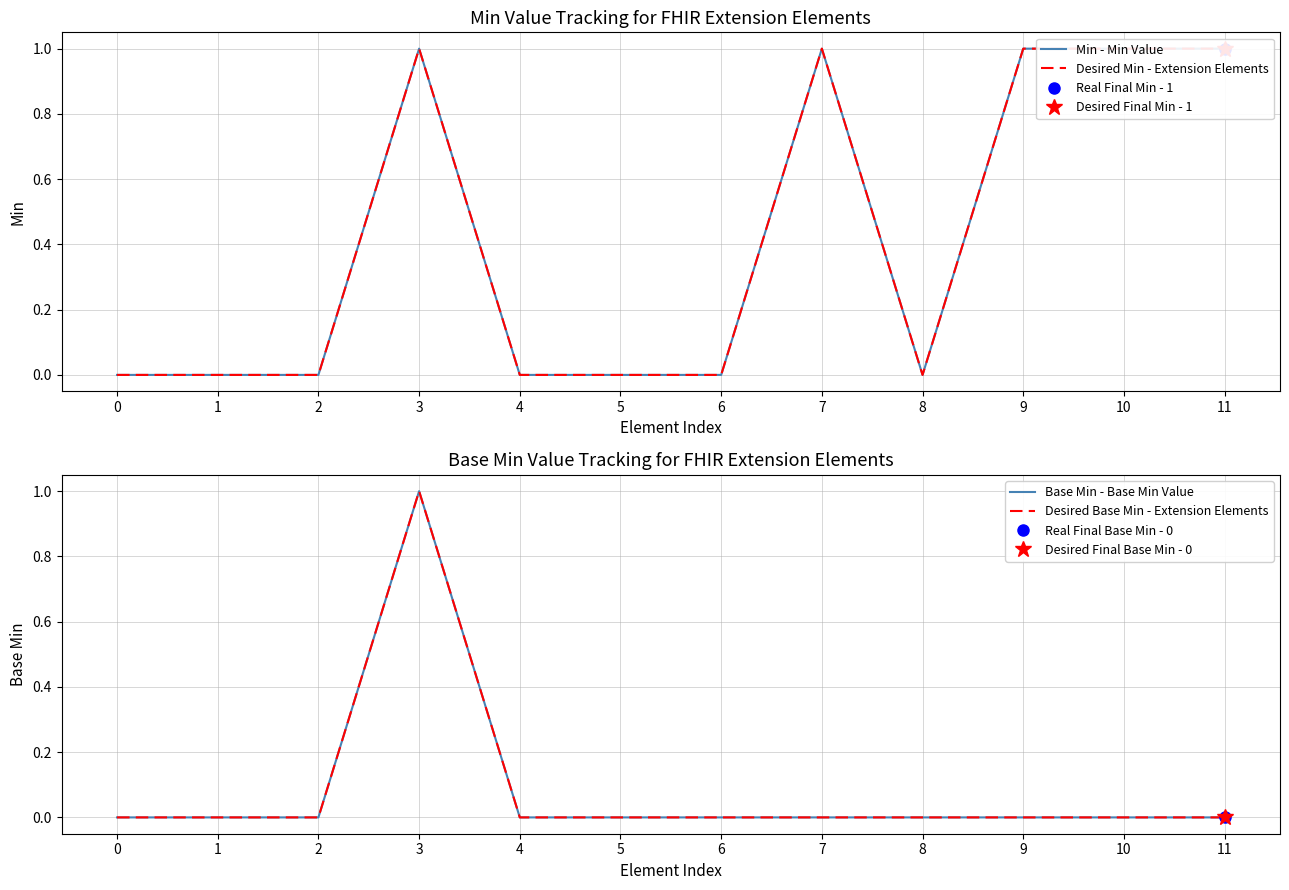

True or false: Min - Min Value and Desired Base Min - Extension Elements cross at least once.

False